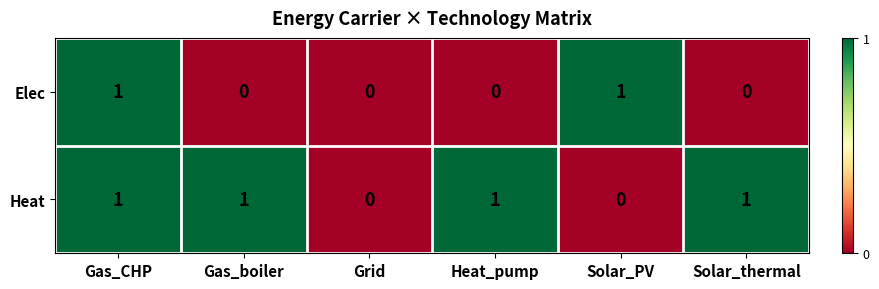

List the series in order of their overall mean, lowest first.

Elec, Heat